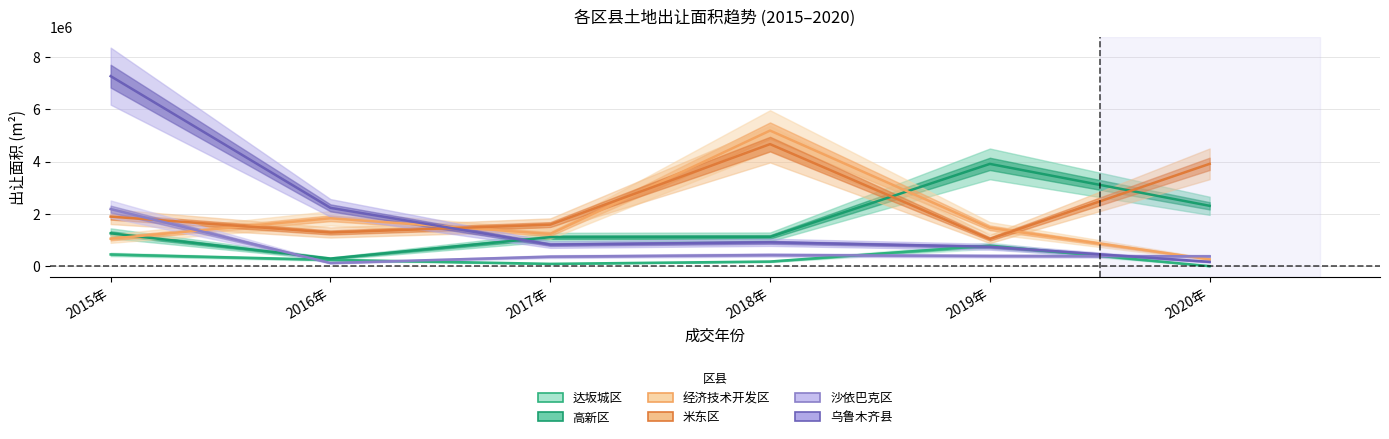

What is the sum of the 高新区 values at 2017年 and 2016年?

1410843.5